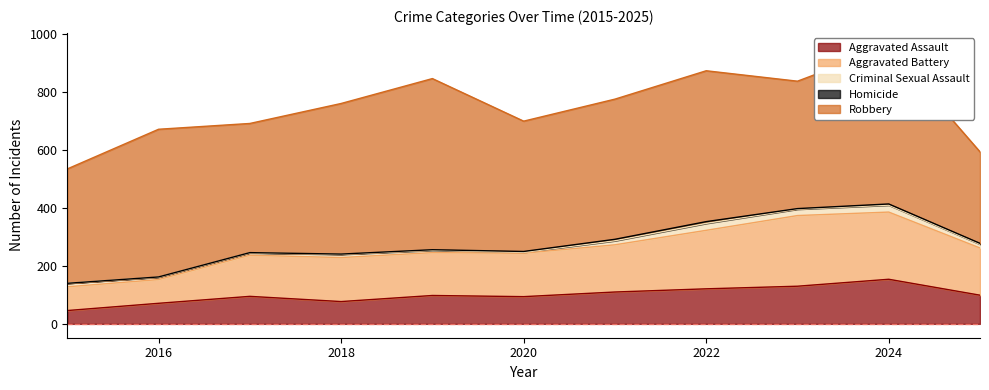

What is the spread (max minus min) of values at 2017?

445